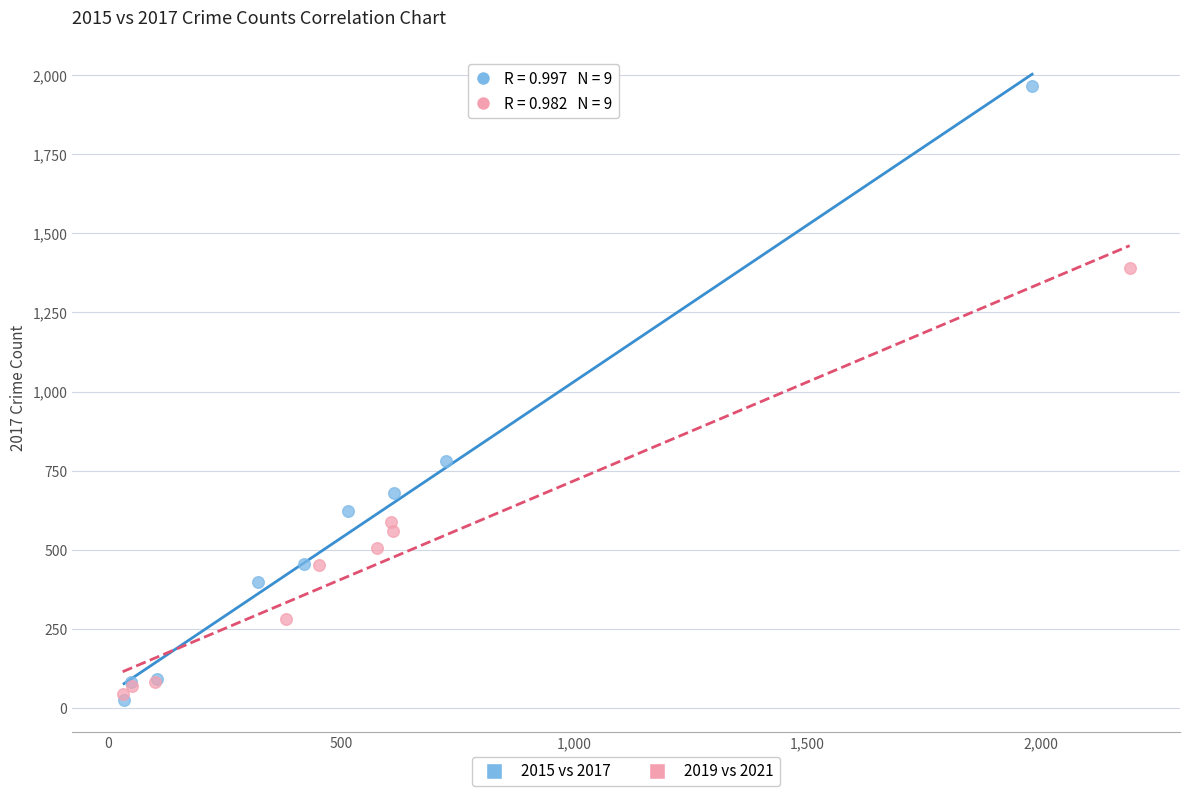

Which series reaches the minimum Y coordinate?

2015 vs 2017